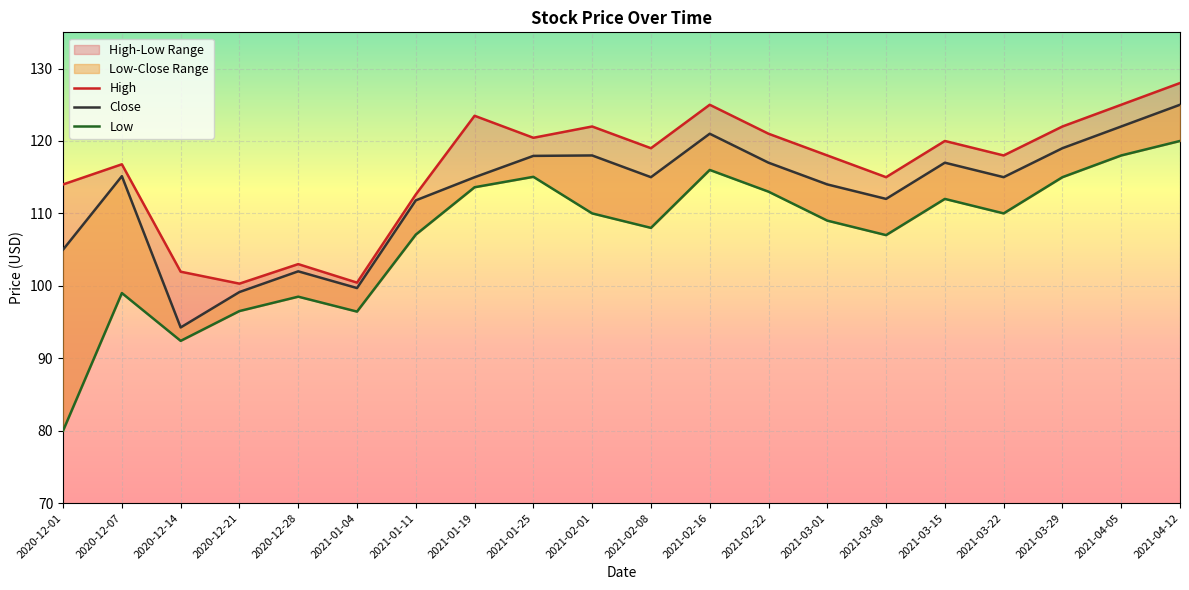

What is the label of the 8th point from the left?

2021-01-19